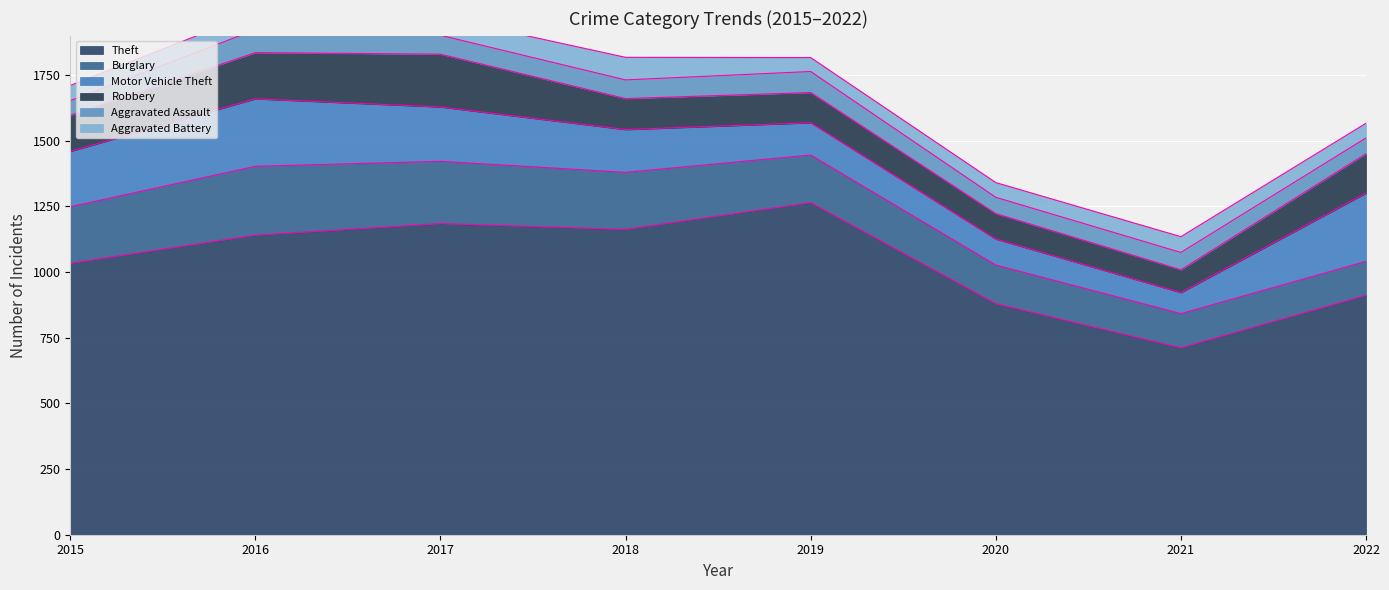

Where does the Robbery series first go above 137?

2016